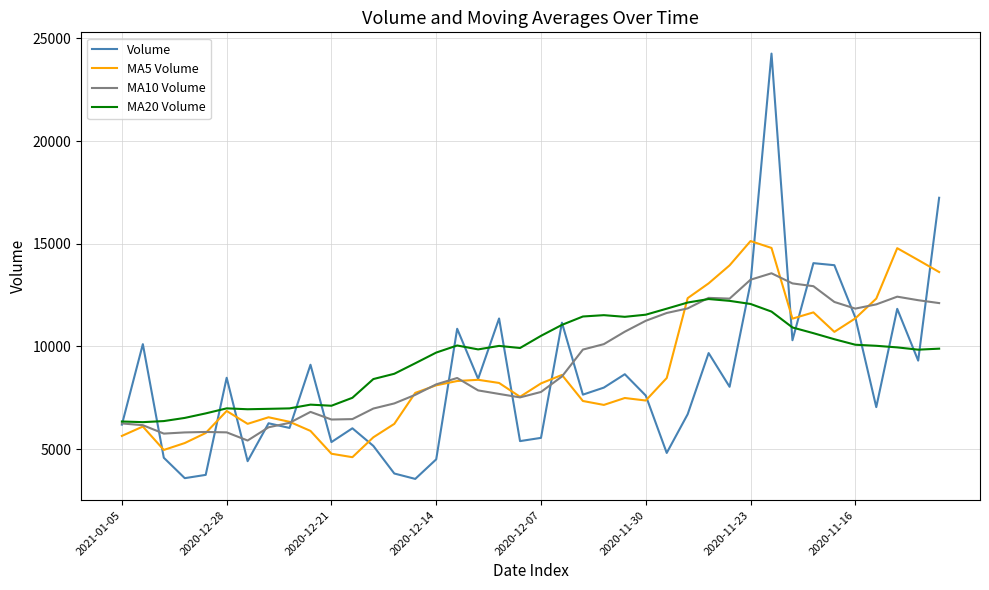

Rank the series by their maximum value, from highest to lowest.

Volume, MA5 Volume, MA10 Volume, MA20 Volume